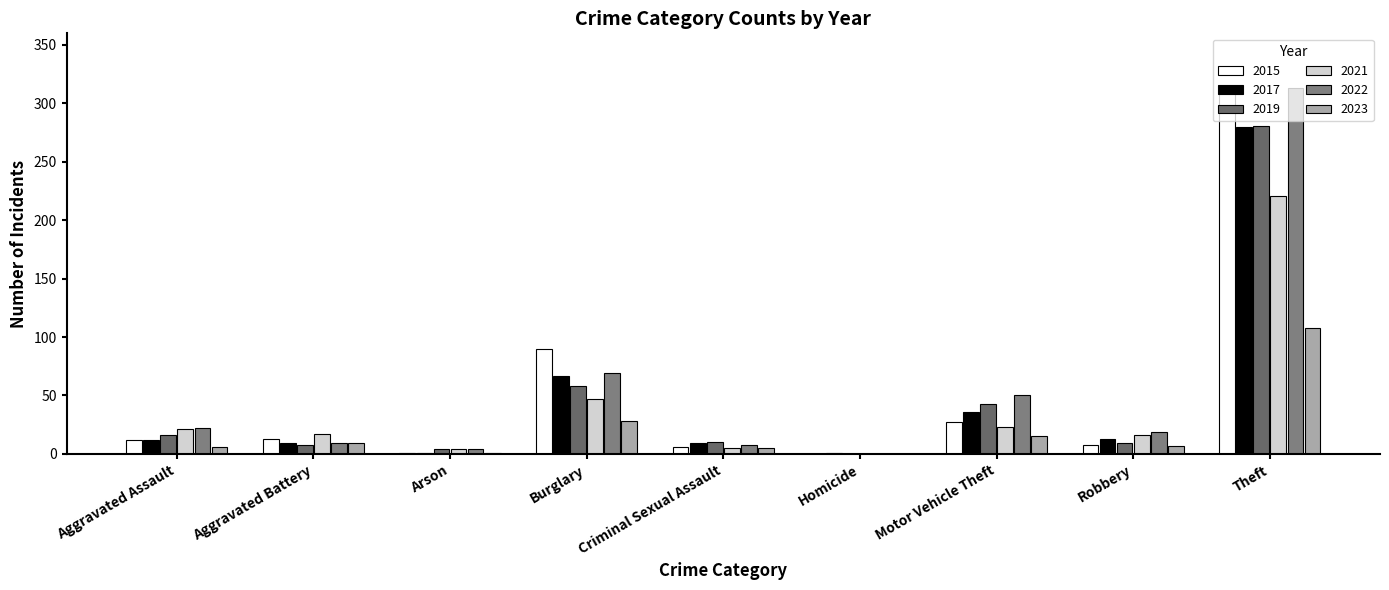

Count the number of categories in the chart.

9